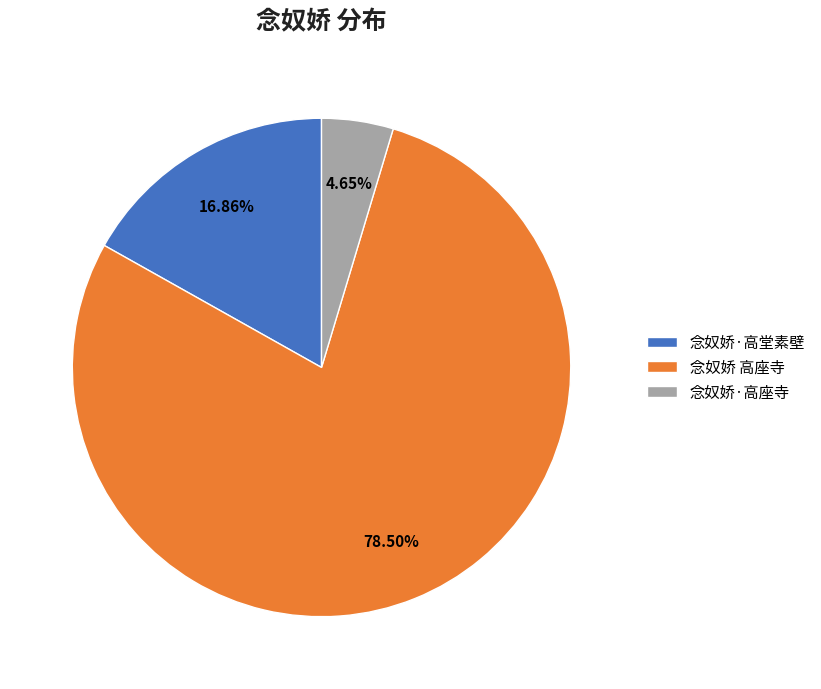

To the nearest percent, what is the combined percentage of 念奴娇·高堂素壁 and 念奴娇·高座寺?

22%